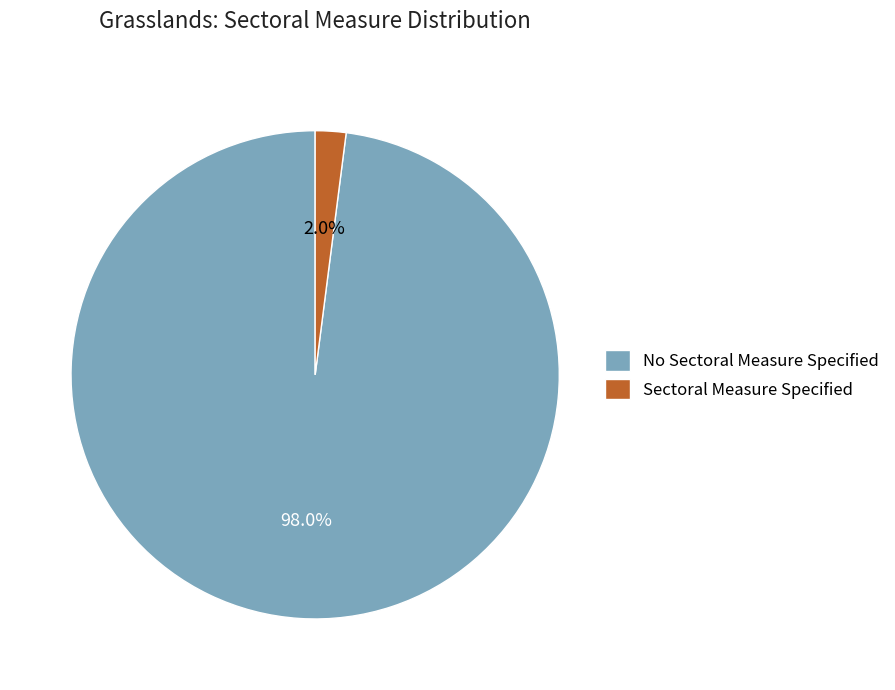

To the nearest percent, what percentage of the pie is No Sectoral Measure Specified?

98%